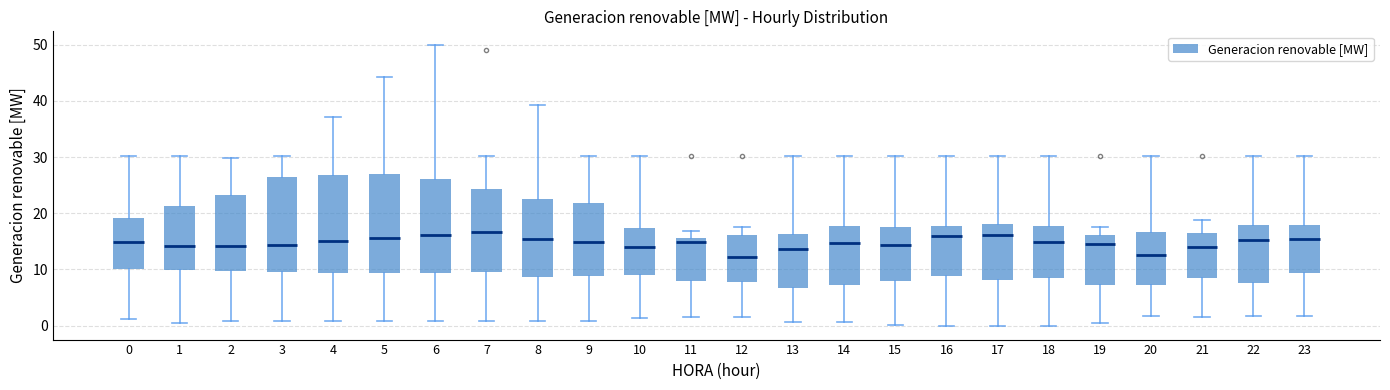

Reading left to right, read every box against the y-axis: the position of its median line, the range the box covers, and the ends of its whiskers. The values are not printed on the chart, so give them approximately, as read against the axis.

0: median 15, box 10 to 19, whiskers 1 to 30
1: median 14, box 10 to 21, whiskers 0 to 30
2: median 14, box 10 to 23, whiskers 1 to 30
3: median 14, box 10 to 26, whiskers 1 to 30
4: median 15, box 9 to 27, whiskers 1 to 37
5: median 16, box 9 to 27, whiskers 1 to 44
6: median 16, box 9 to 26, whiskers 1 to 50
7: median 17, box 10 to 24, whiskers 1 to 30
8: median 15, box 9 to 23, whiskers 1 to 39
9: median 15, box 9 to 22, whiskers 1 to 30
10: median 14, box 9 to 17, whiskers 1 to 30
11: median 15, box 8 to 16, whiskers 2 to 17
12: median 12, box 8 to 16, whiskers 2 to 18
13: median 14, box 7 to 16, whiskers 1 to 30
14: median 15, box 7 to 18, whiskers 1 to 30
15: median 14, box 8 to 18, whiskers 0 to 30
16: median 16, box 9 to 18, whiskers 0 to 30
17: median 16, box 8 to 18, whiskers 0 to 30
18: median 15, box 8 to 18, whiskers 0 to 30
19: median 14, box 7 to 16, whiskers 0 to 18
20: median 12, box 7 to 17, whiskers 2 to 30
21: median 14, box 8 to 17, whiskers 2 to 19
22: median 15, box 8 to 18, whiskers 2 to 30
23: median 15, box 9 to 18, whiskers 2 to 30